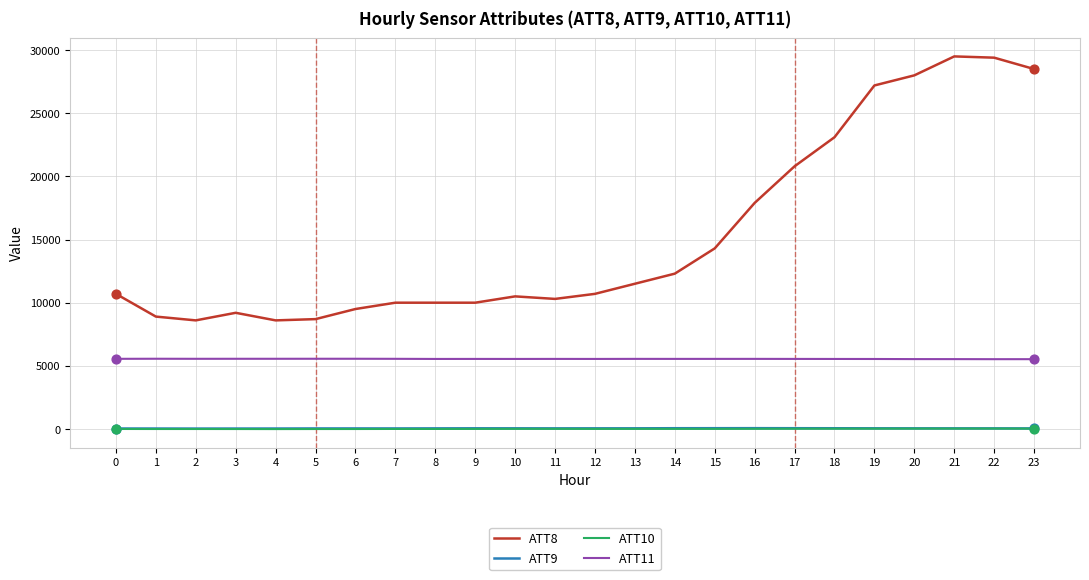

Which series has the largest range (max minus min)?

ATT8